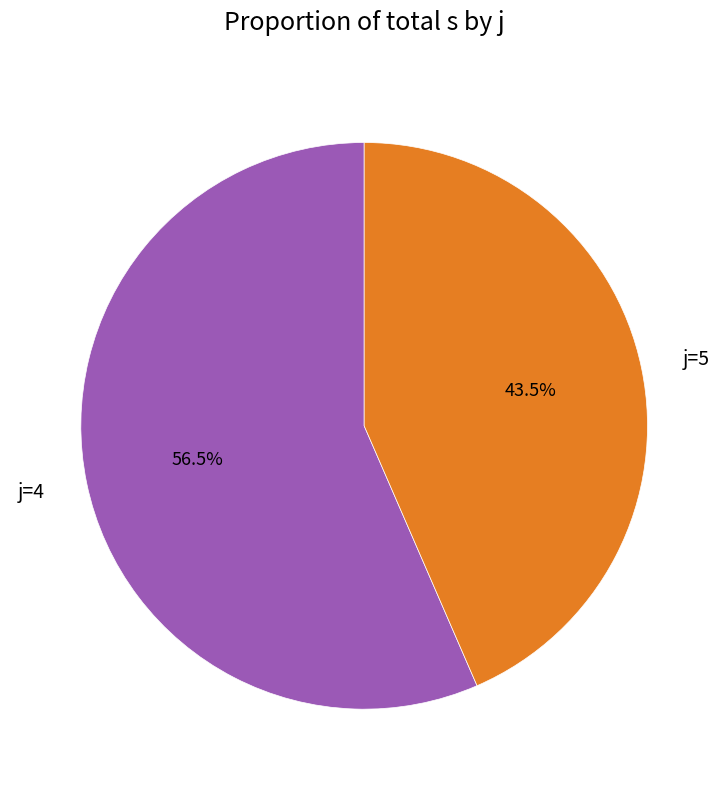

Which has a higher value, j=5 or j=4?

j=4